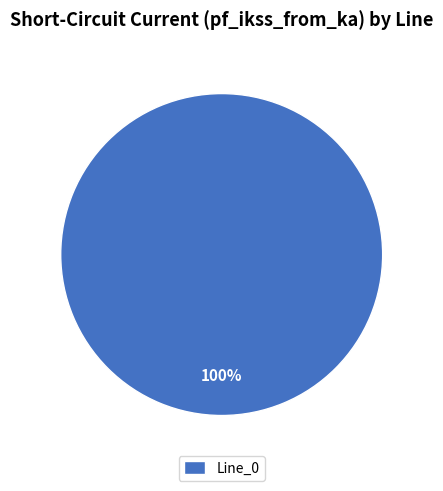

Does Line_0 account for over 50% of the chart?

Yes